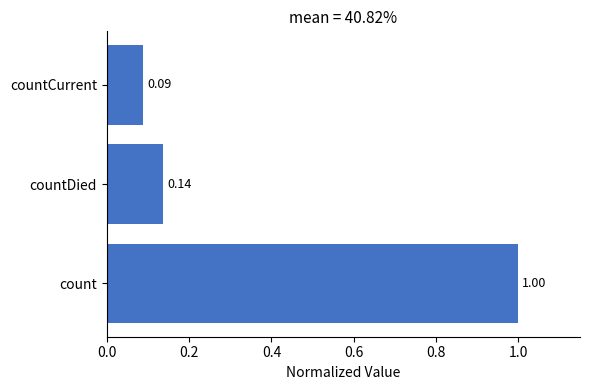

Which label corresponds to the largest value in the chart?

count